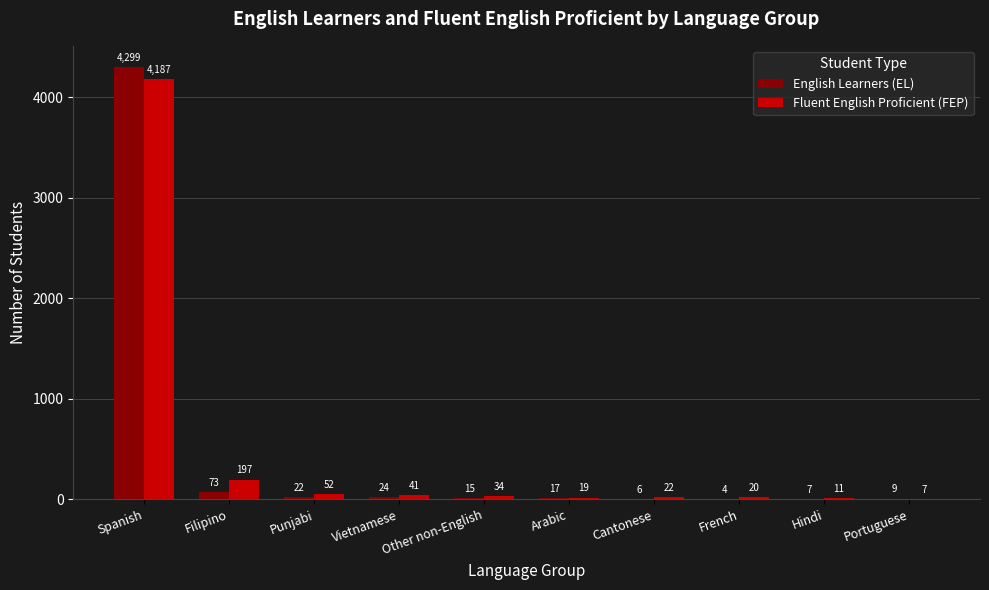

How many series are shown in this chart?

2